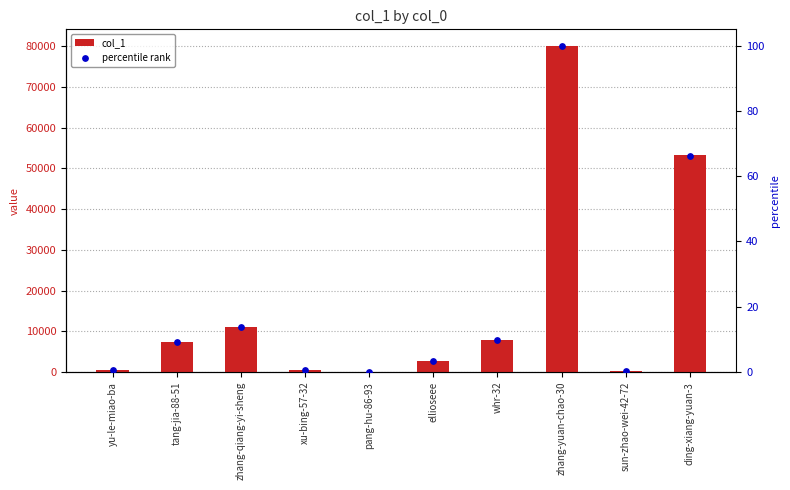

What is the total value across all series at ellioseee?

2646.3